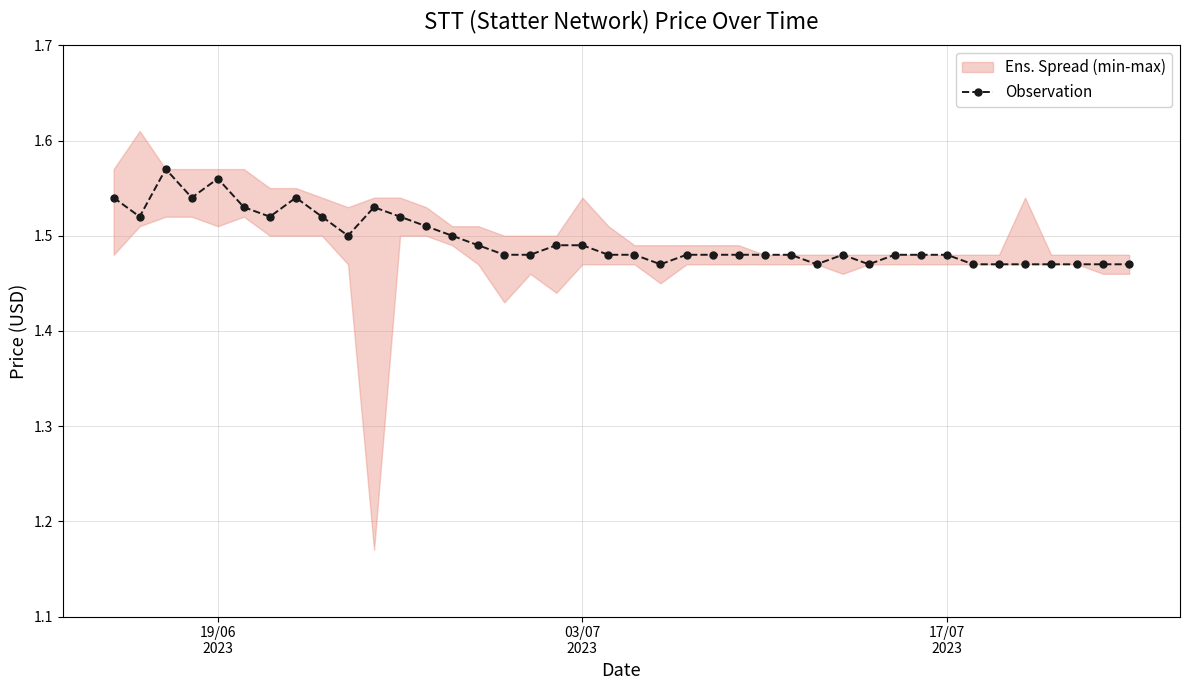

True or false: Observation has more than 2 interior local peaks.

True